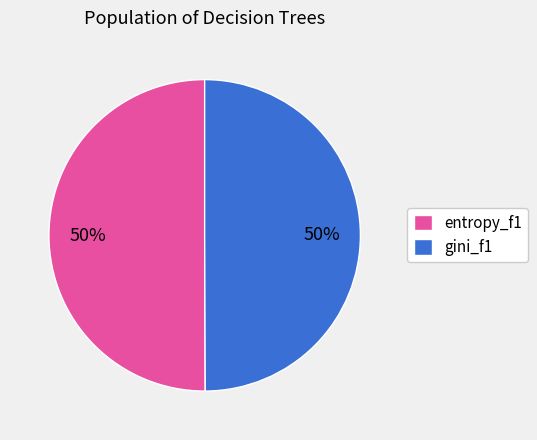

Is the sum of gini_f1 and entropy_f1 greater than half?

Yes